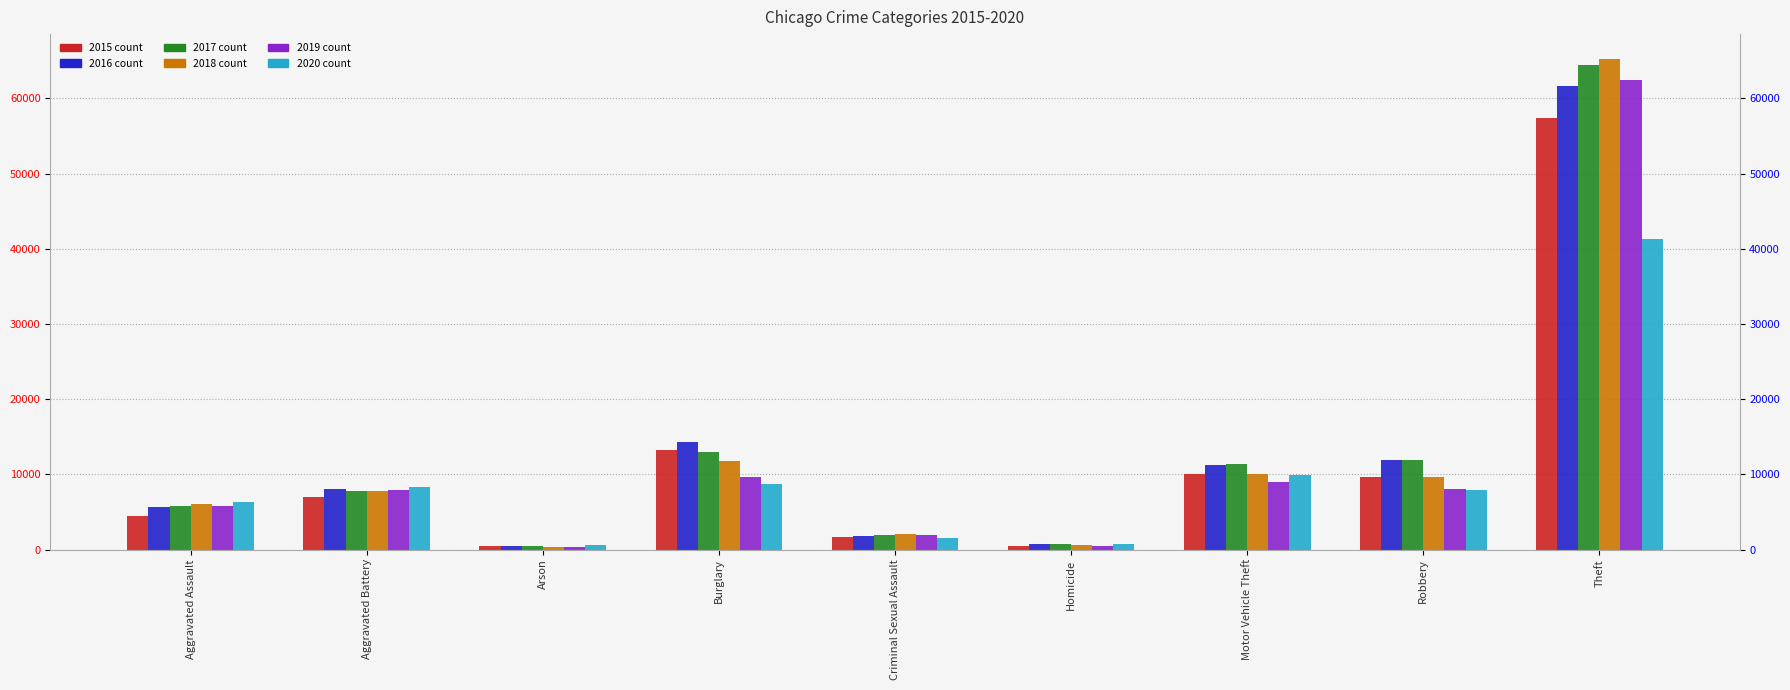

What is the total value across all series at Aggravated Assault?

34090